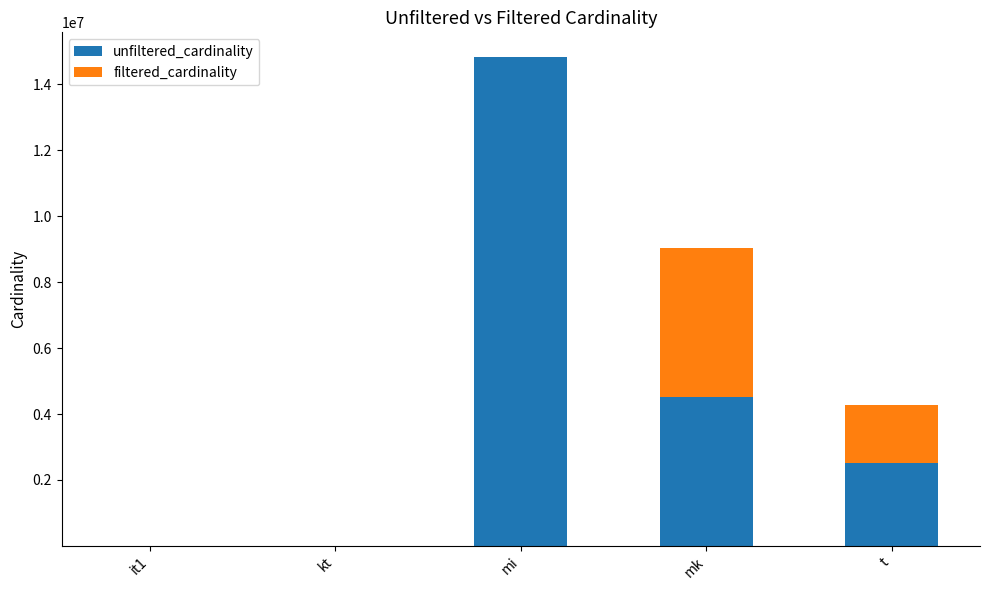

What are all the series names shown in the legend?

unfiltered_cardinality, filtered_cardinality